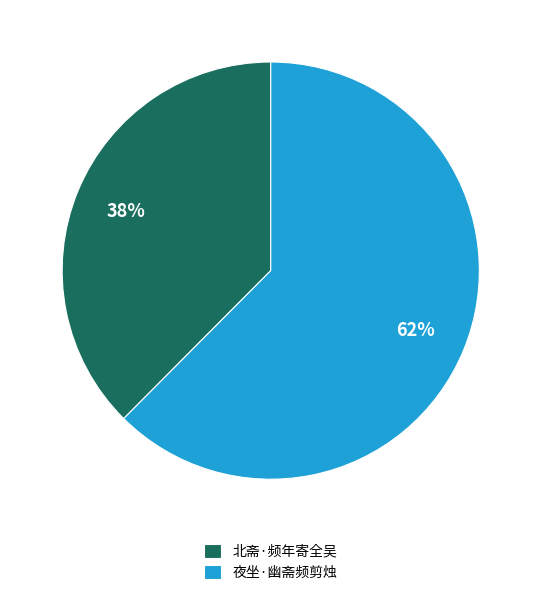

To the nearest percent, what is the average slice percentage?

50%